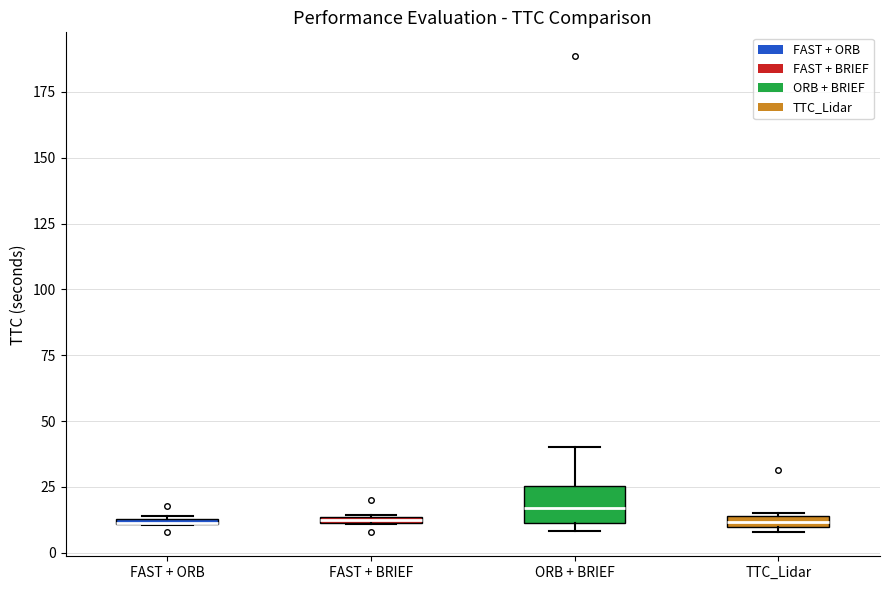

Where is the lower edge of the box for ORB + BRIEF on the y-axis? The values are not printed on the chart, so give them approximately, as read against the axis.

10